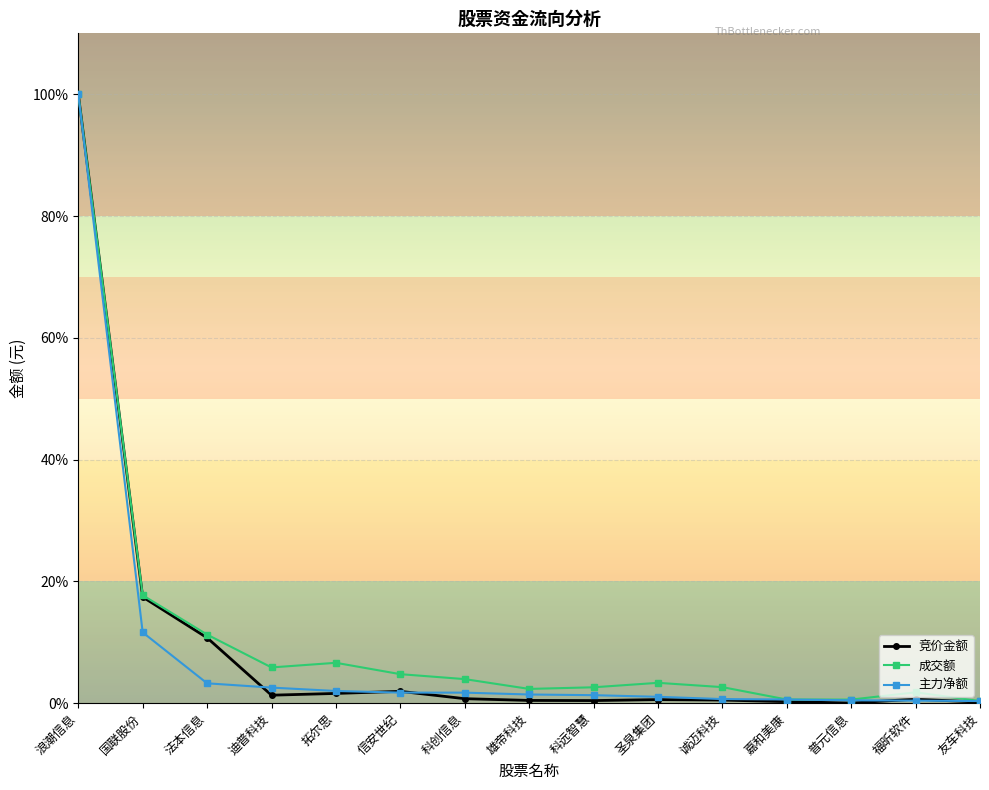

What is the label of the 10th point from the right?

信安世纪